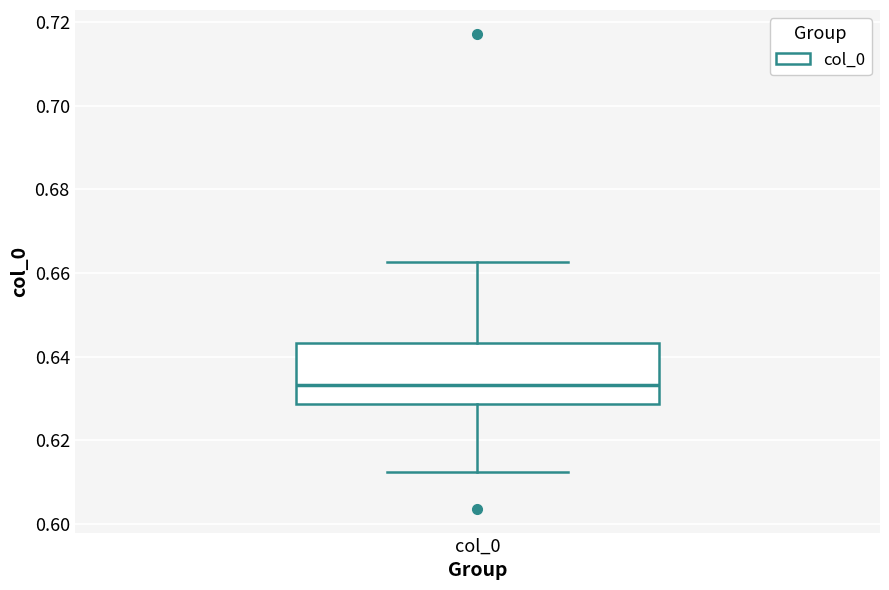

Where does the lower whisker of the box for col_0 end on the y-axis? The values are not printed on the chart, so give them approximately, as read against the axis.

0.612